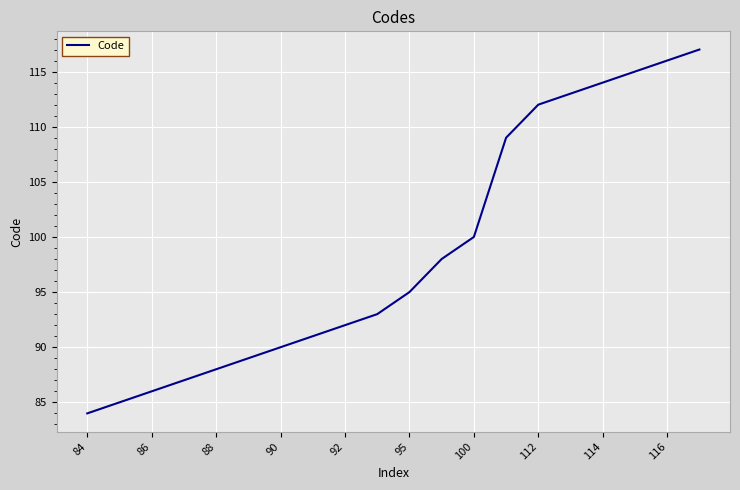

What is the smallest value displayed?

84